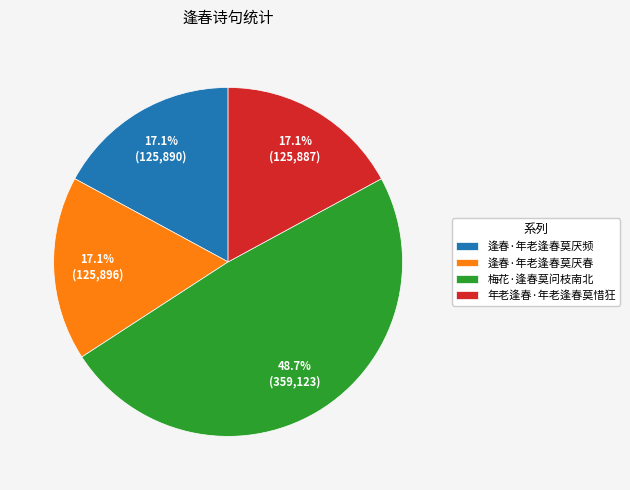

How many segments does this pie chart have?

4